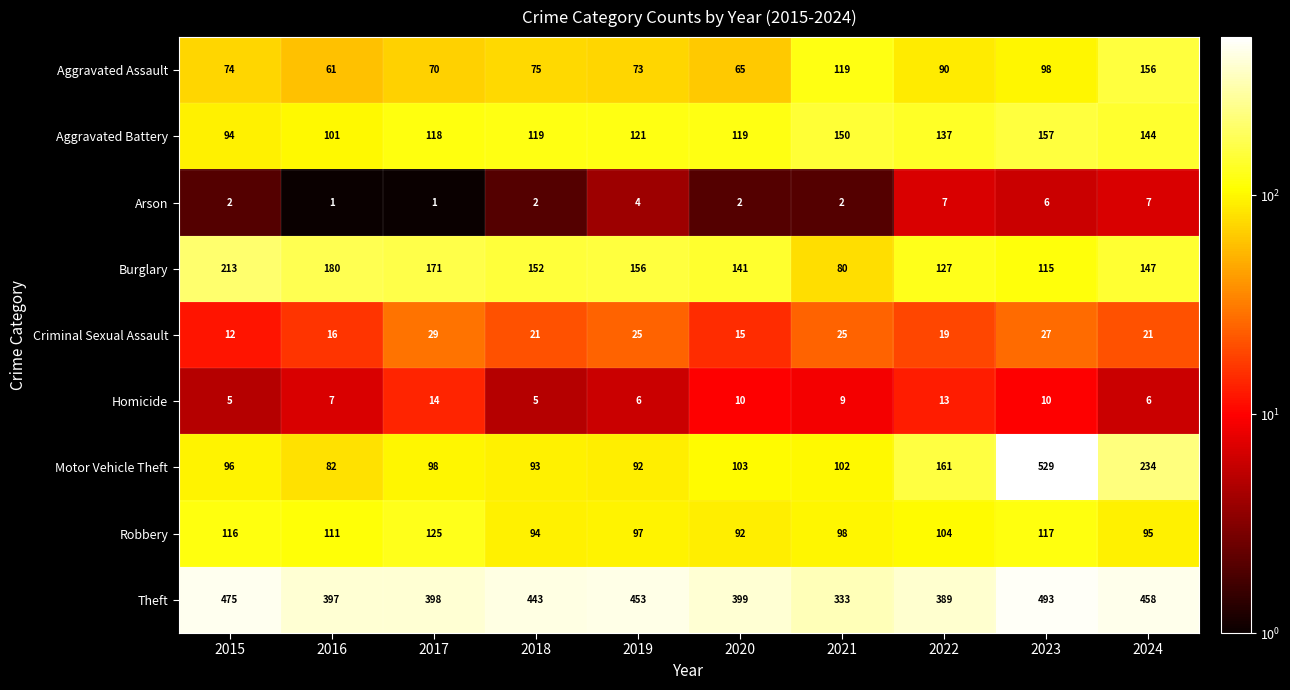

True or false: Aggravated Assault has a value of 119 at 2021.

True